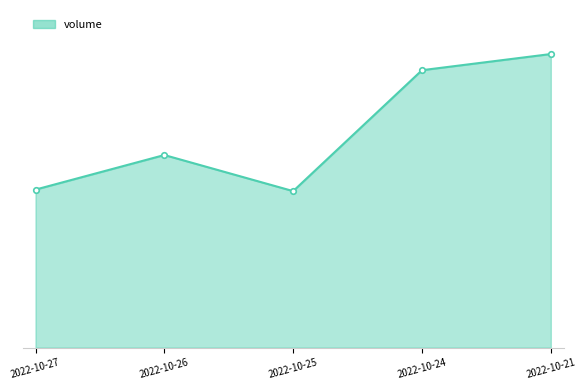

Between 2022-10-27 and 2022-10-26, which is larger?

2022-10-26